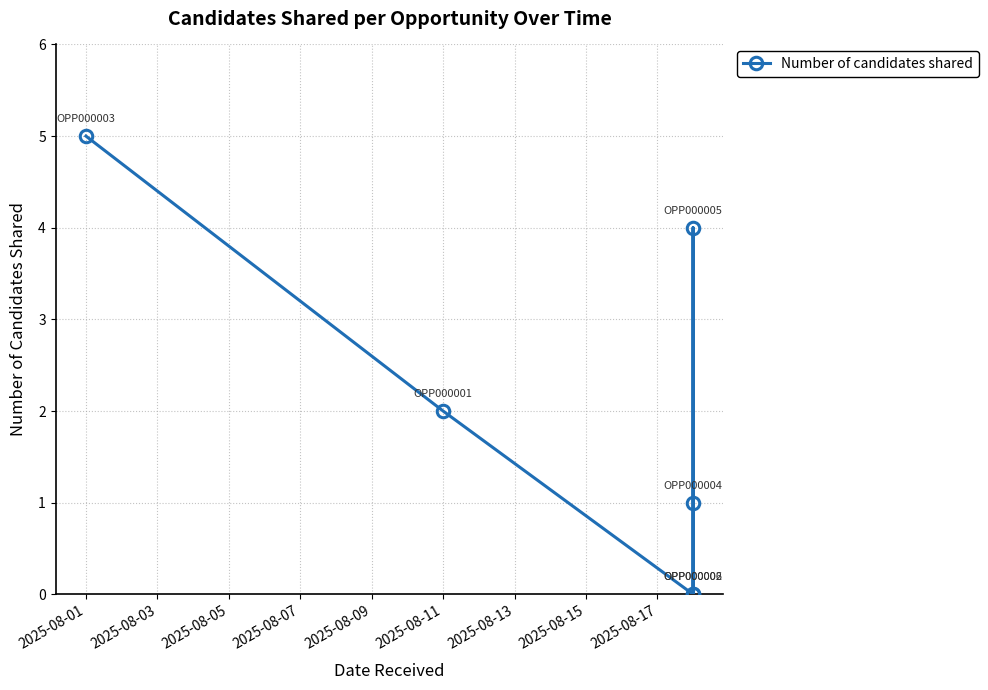

What is the sum of all values?

12